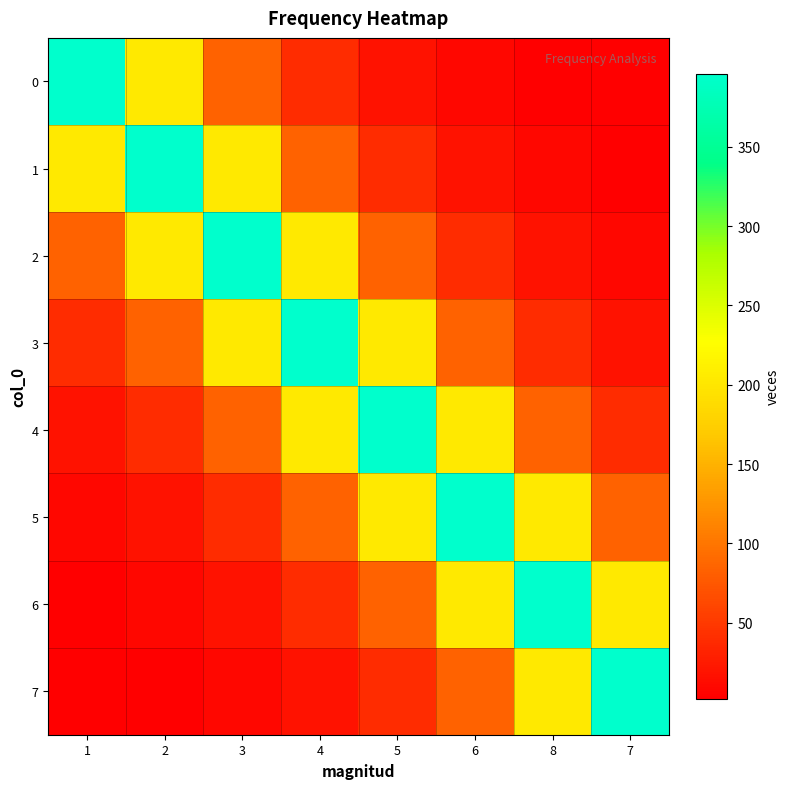

Count the number of categories in the chart.

8